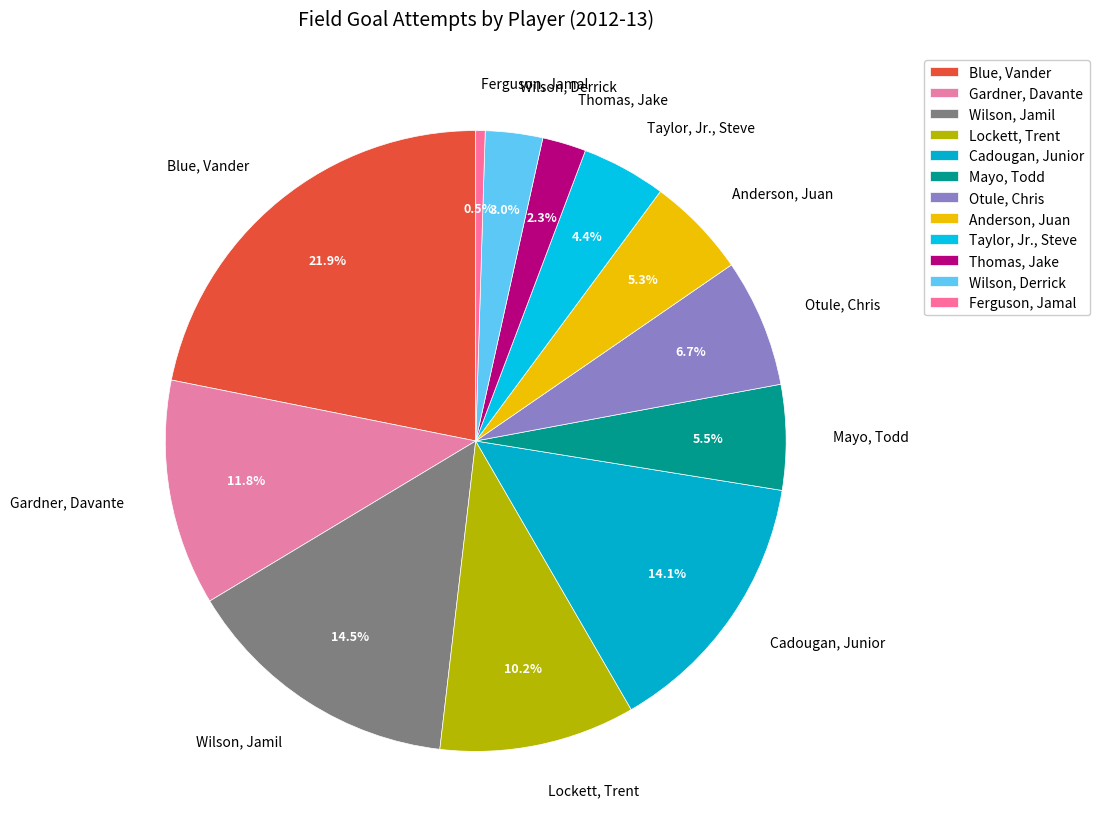

How many segments does this pie chart have?

12